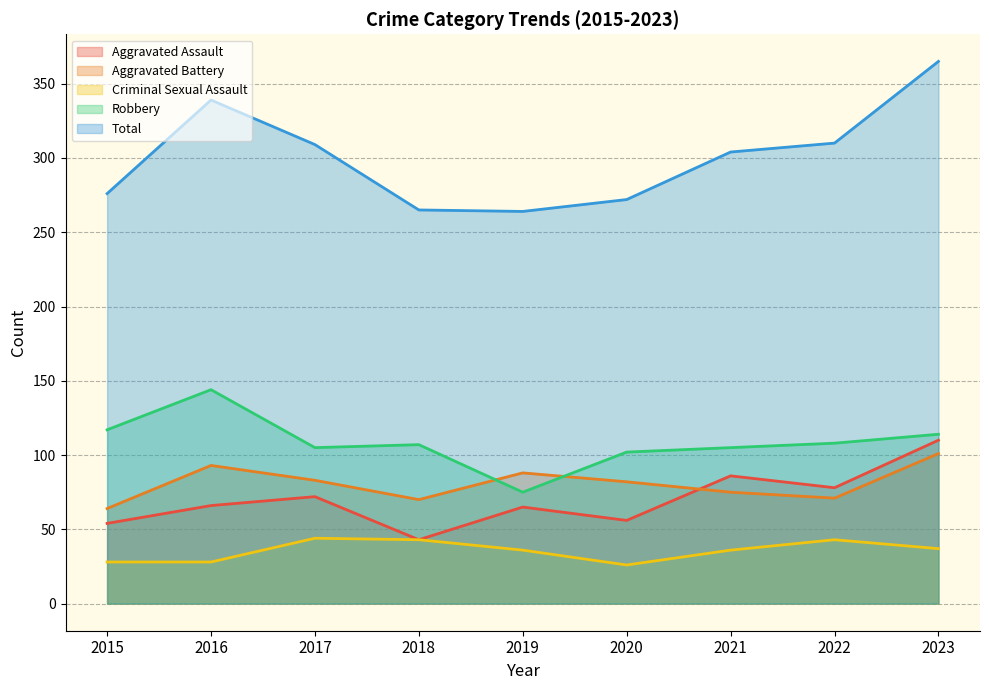

What is the approximate value of Total at 2017?

309